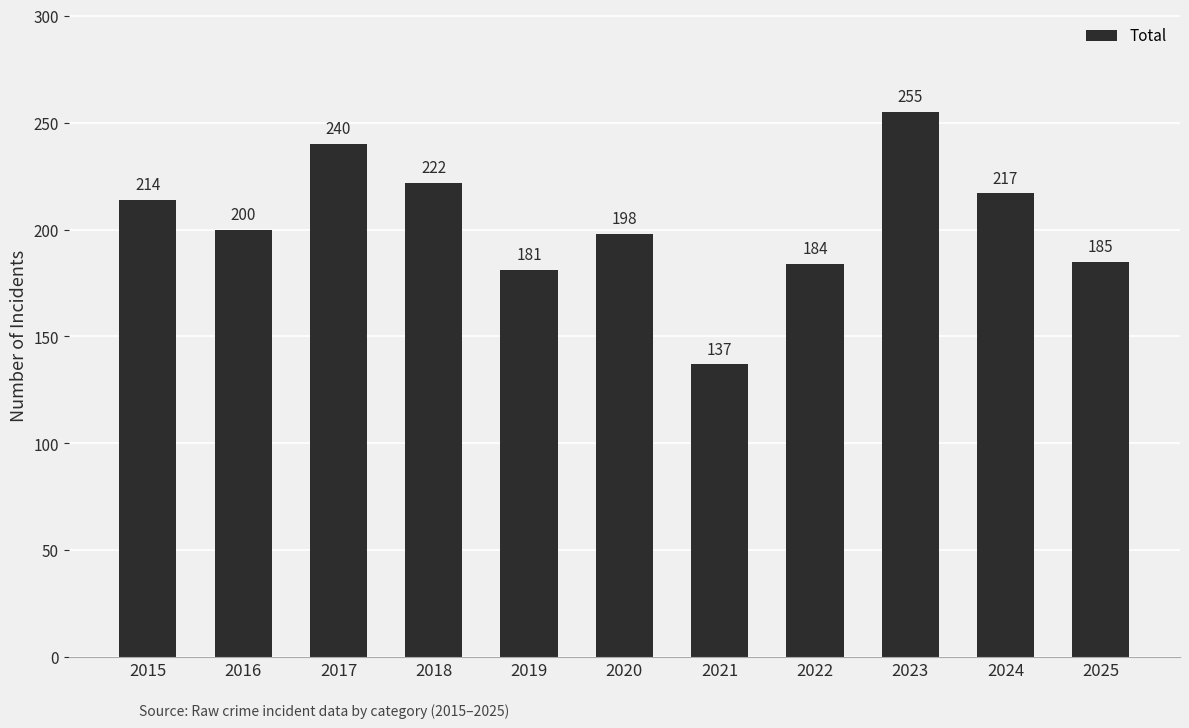

Which category has the lowest value across all series?

2021